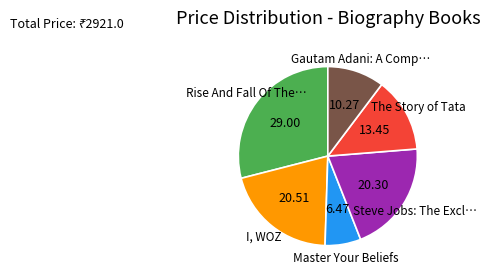

Is there any slice that represents more than half of the pie?

No